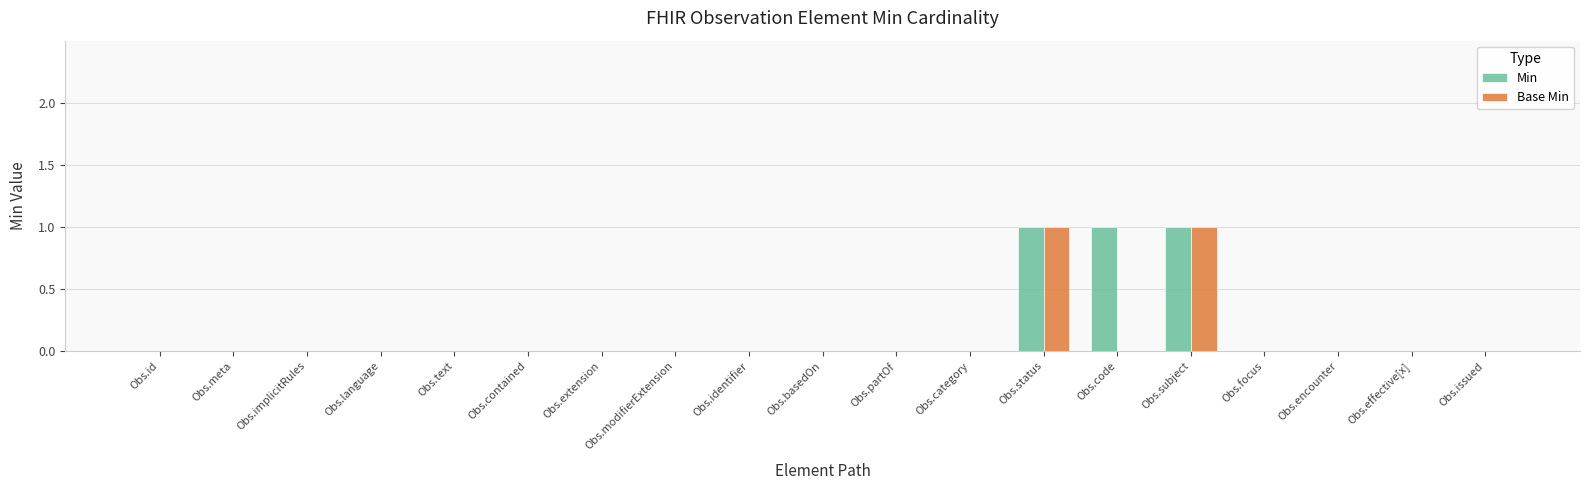

True or false: Min has a value of 0 at Obs.identifier.

True